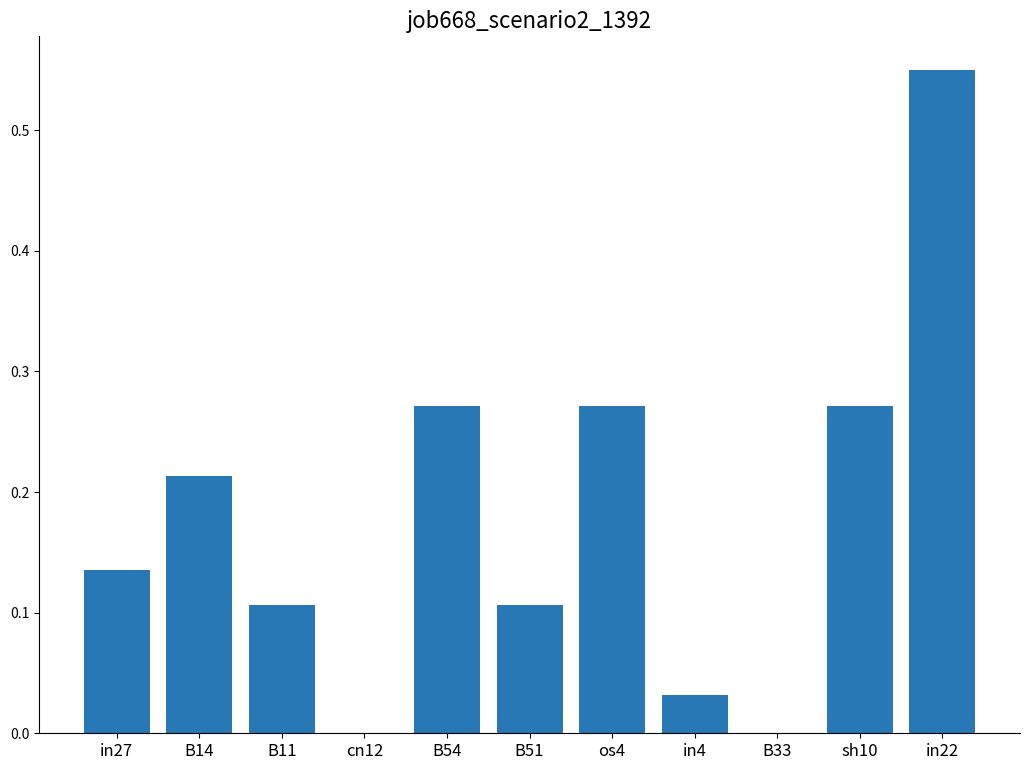

What is the sum of all values?

2.0